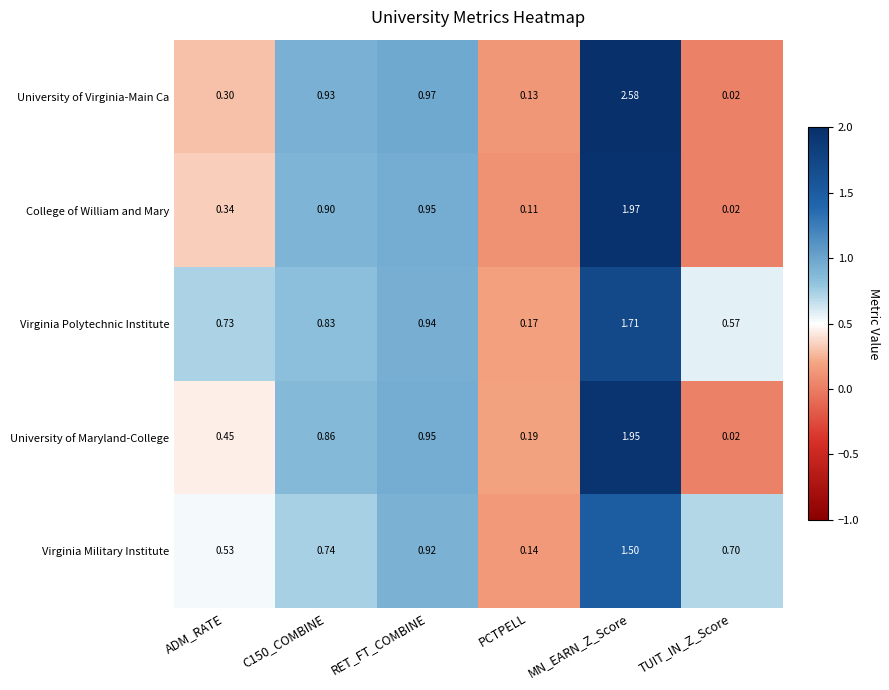

Which category has the highest value in the University of Maryland-College series?

MN_EARN_Z_Score